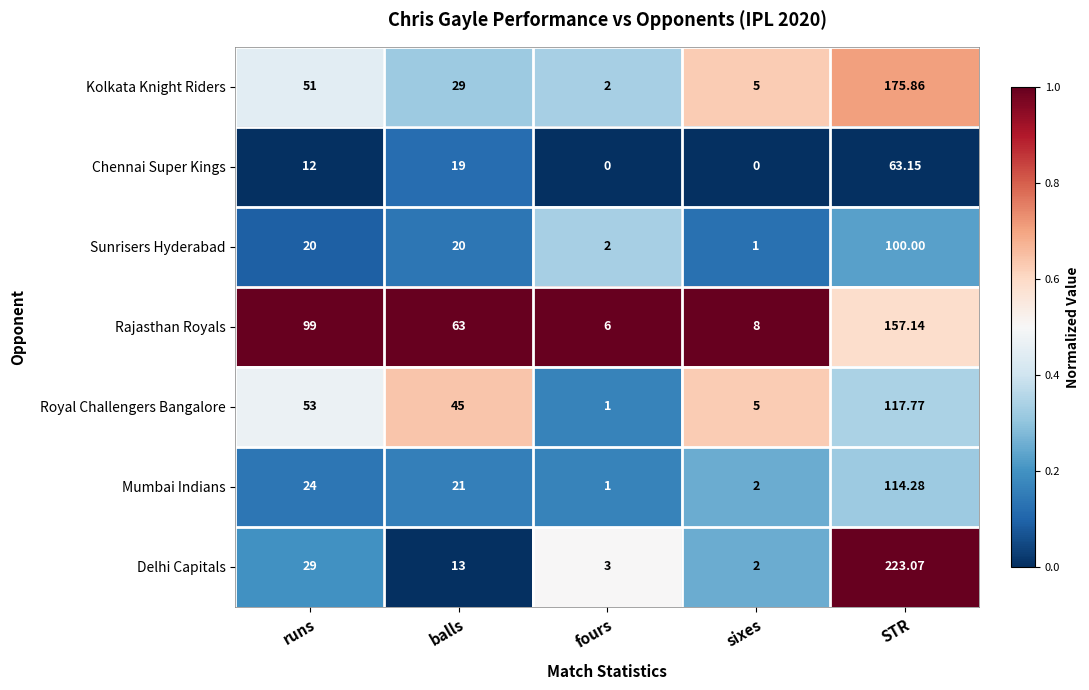

Rank the categories by Mumbai Indians value from lowest to highest.

fours, sixes, balls, runs, STR